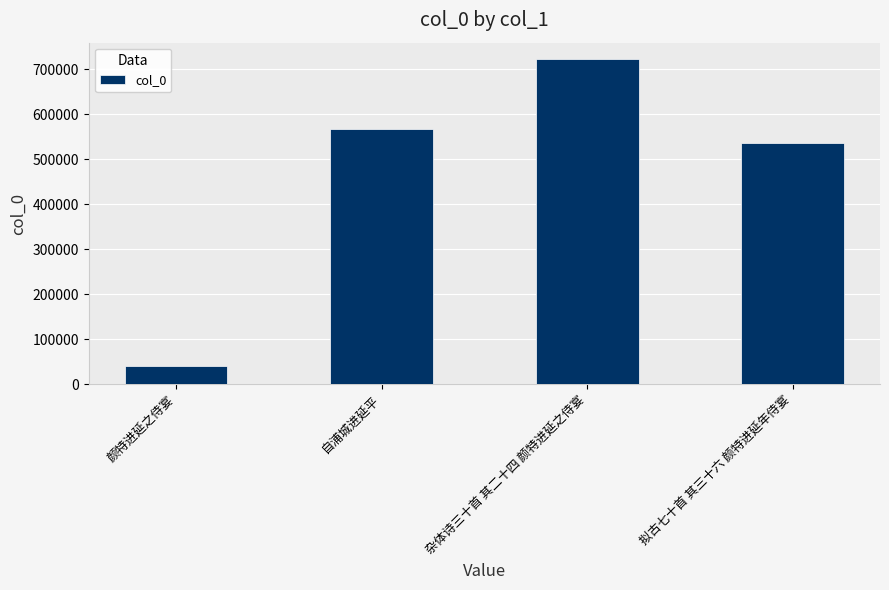

Between 自浦城进延平 and 颜特进延之侍宴, which is larger?

自浦城进延平